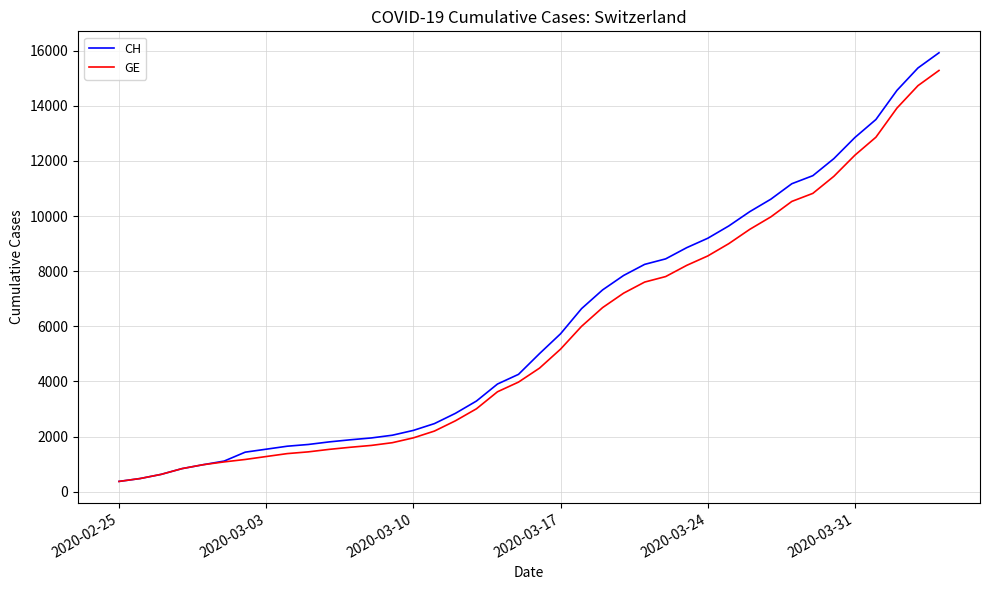

What is the minimum value shown in the chart?

375